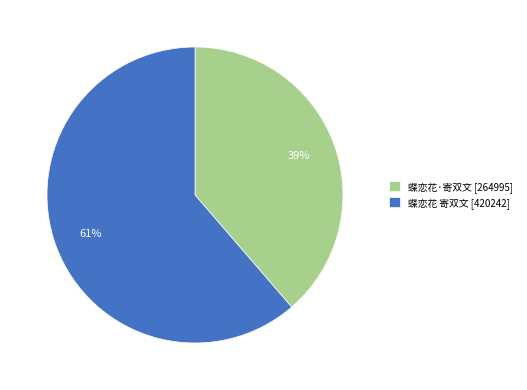

To the nearest percent, what is the combined percentage of 蝶恋花 寄双文 [420242] and 蝶恋花·寄双文 [264995]?

100%